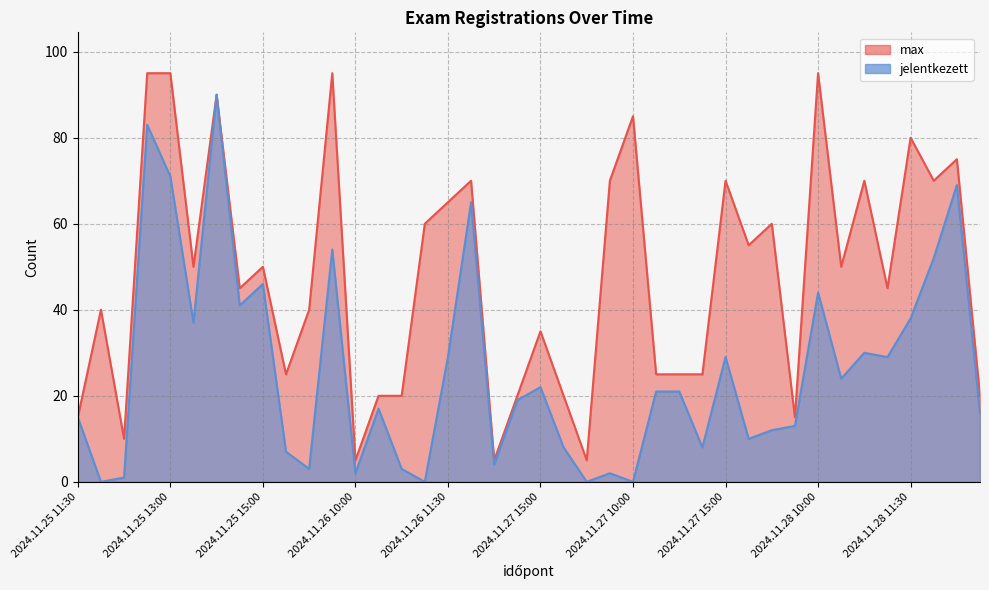

List the series in order of their peak value, highest first.

max, jelentkezett